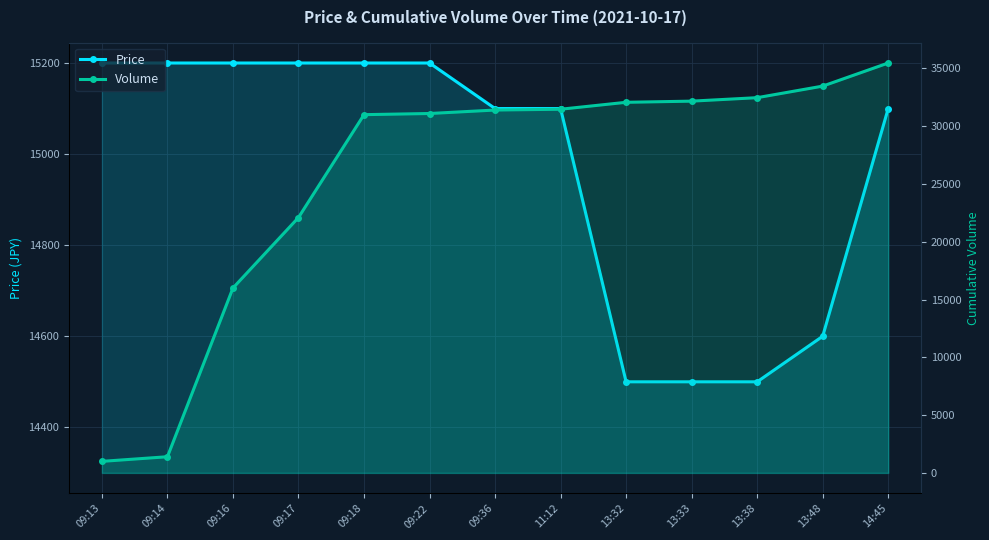

Rank the series by their average value, from highest to lowest.

Volume, Price